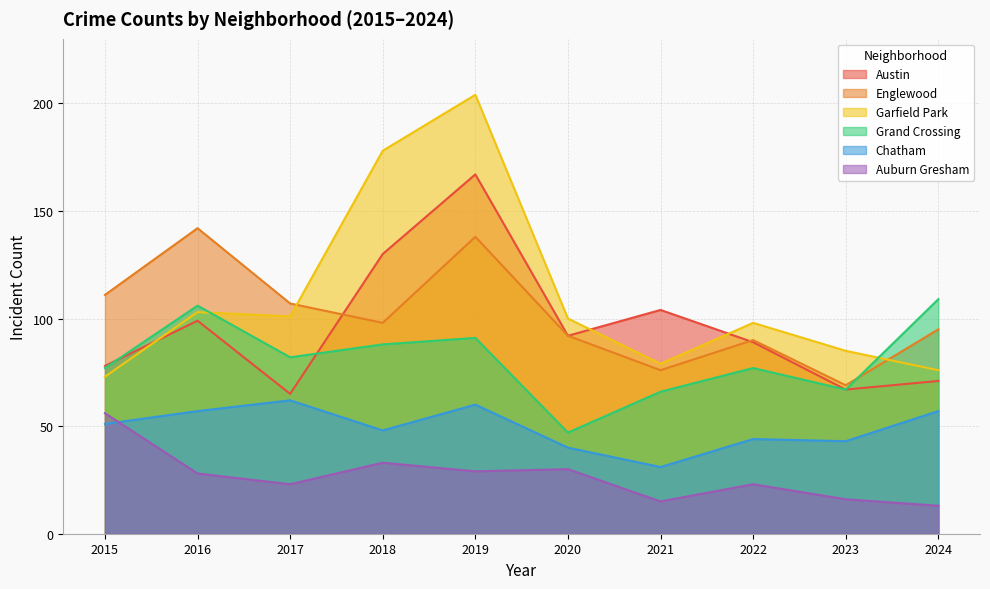

How many interior local peaks does the Grand Crossing series have?

3